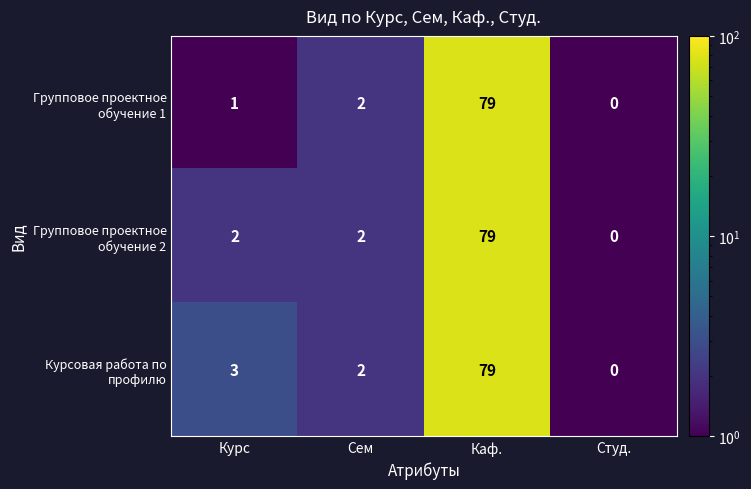

At which category is the sum across all series the highest?

Каф.